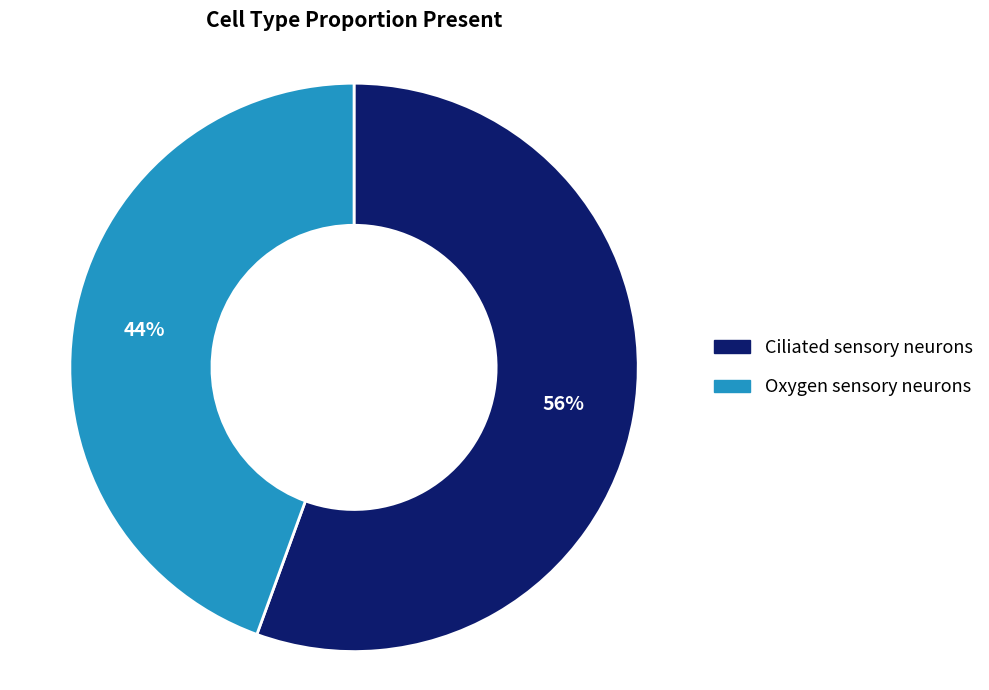

Does any single category account for the majority?

Yes